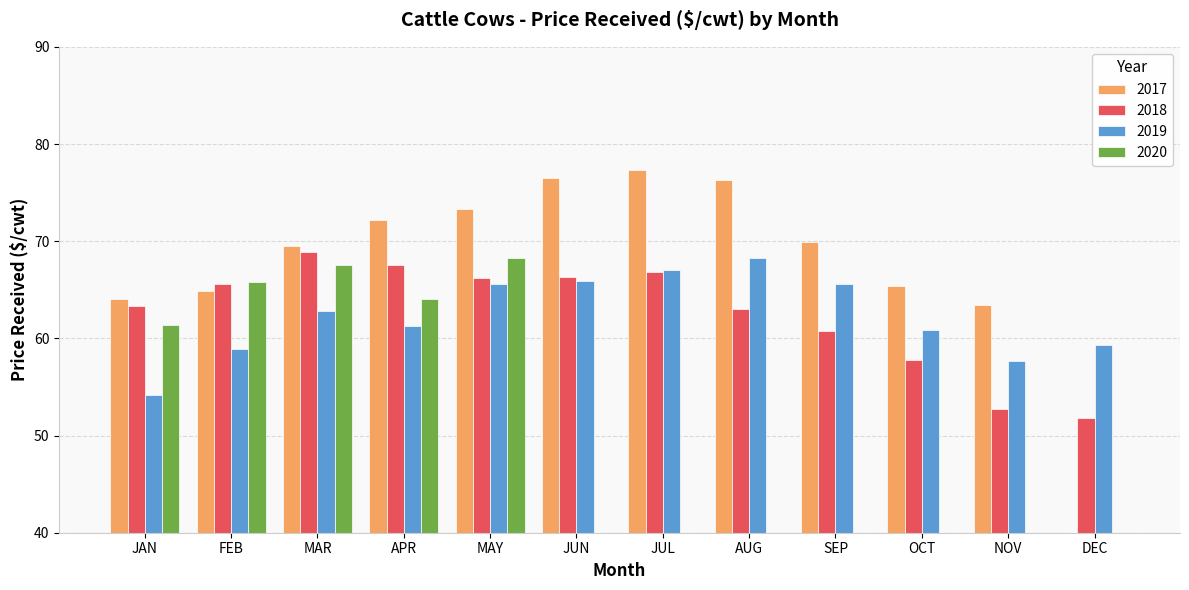

Which series has the largest total across all categories?

2017